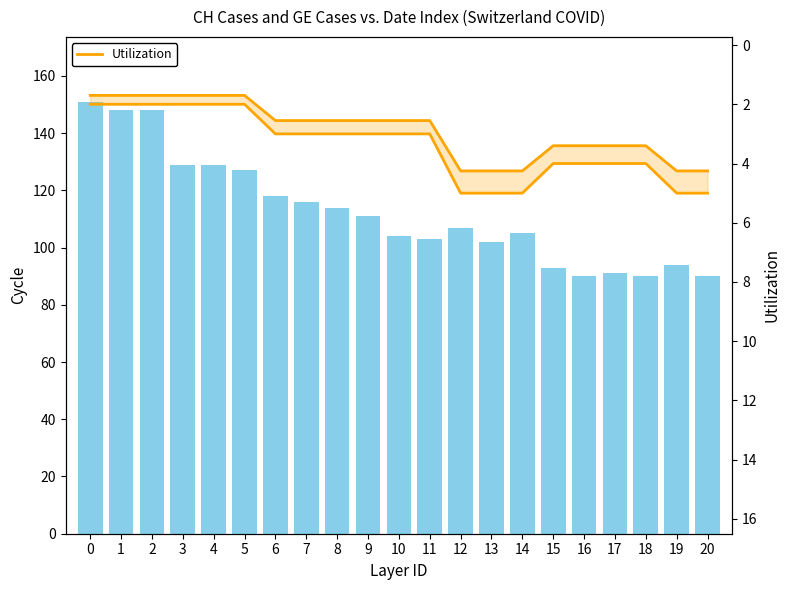

At 19, list the series in order from smallest to largest.

Utilization, CH